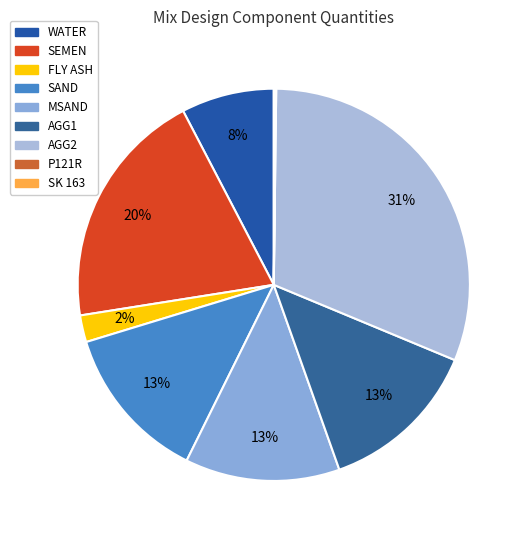

Count the number of slices in the pie.

9